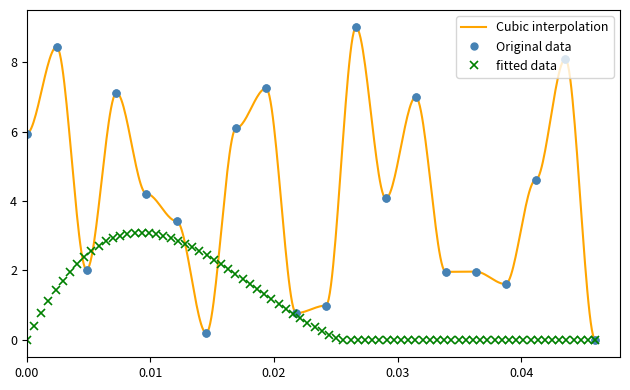

What is the value of the Original data point at the 2nd from the left?

5.9